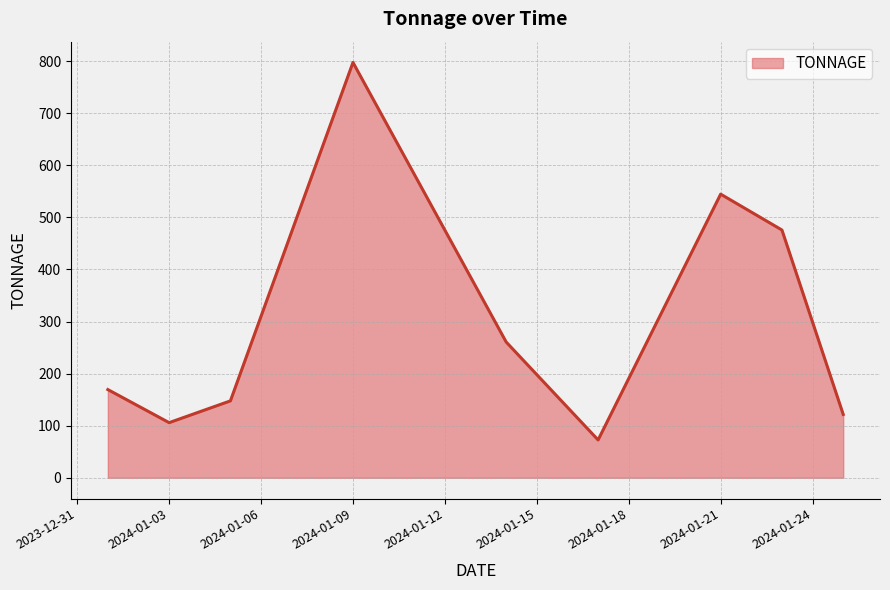

True or false: there are more than 0 points higher than both neighbors.

True